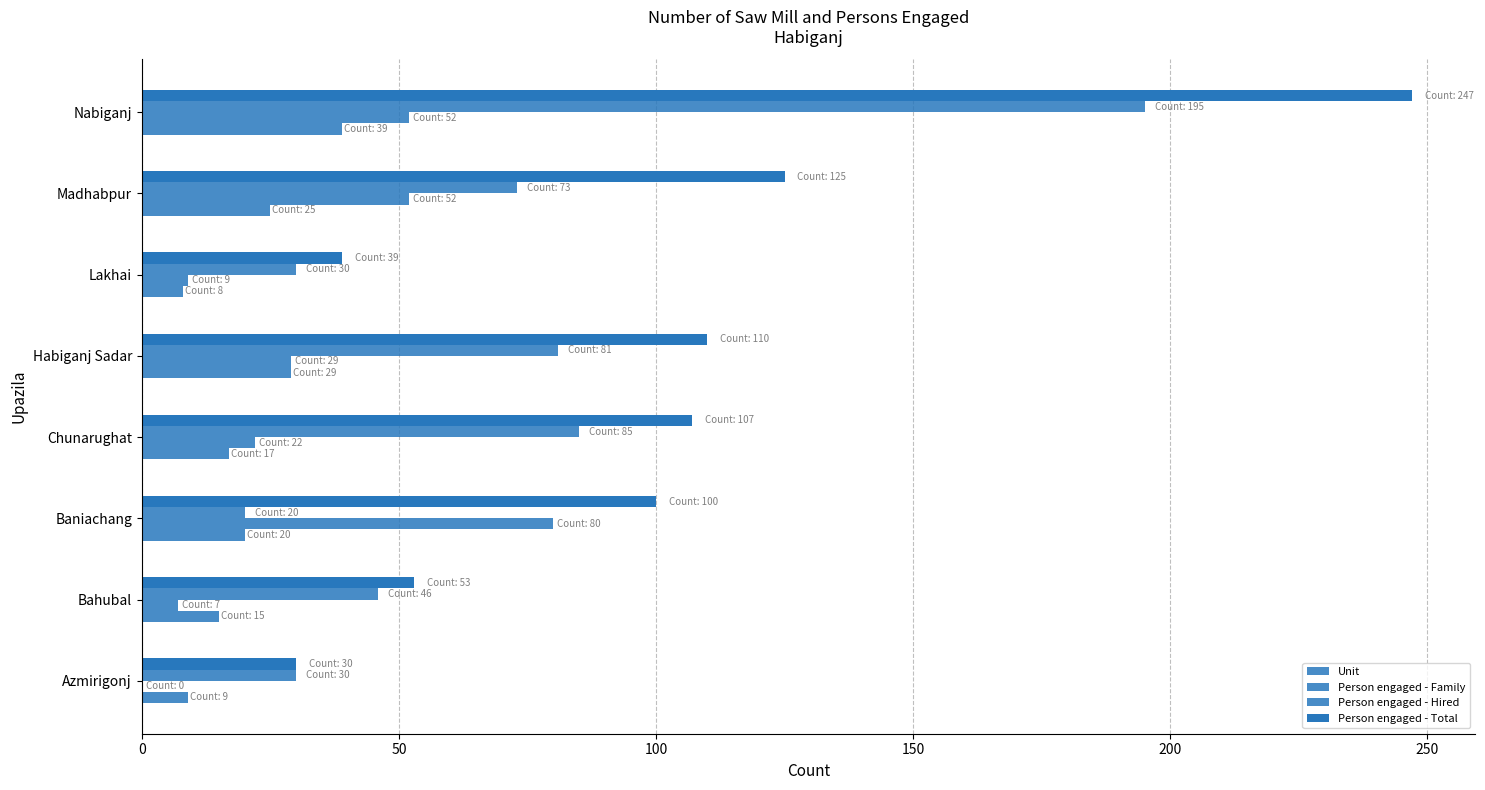

How many categories are shown in the chart?

8